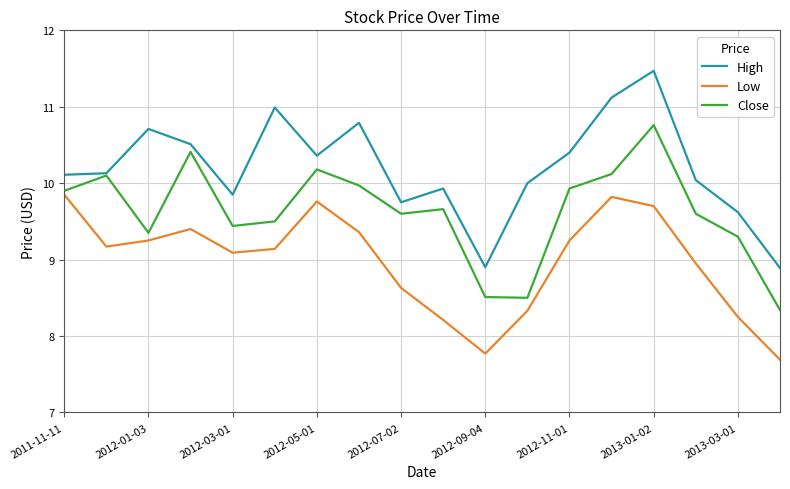

Which series has the widest spread of values?

High